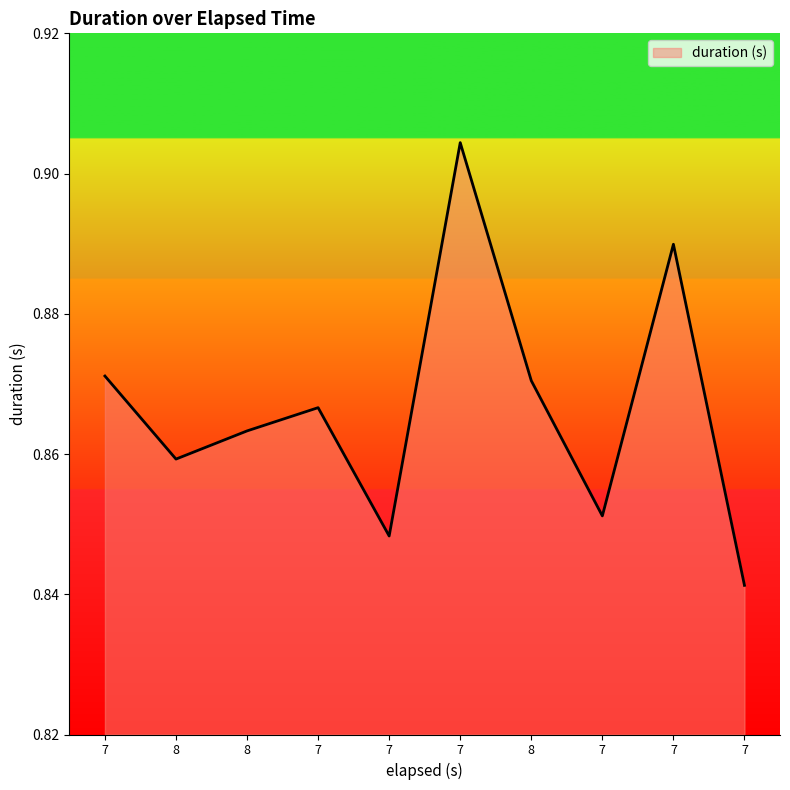

How many lines are shown in the chart?

1